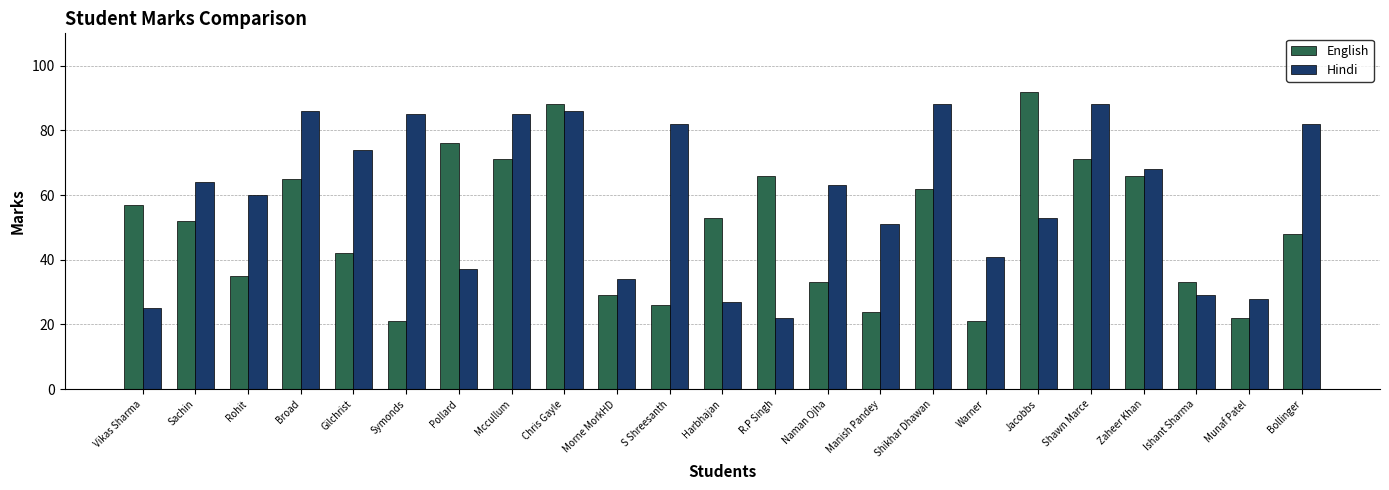

What is the greatest value displayed?

92